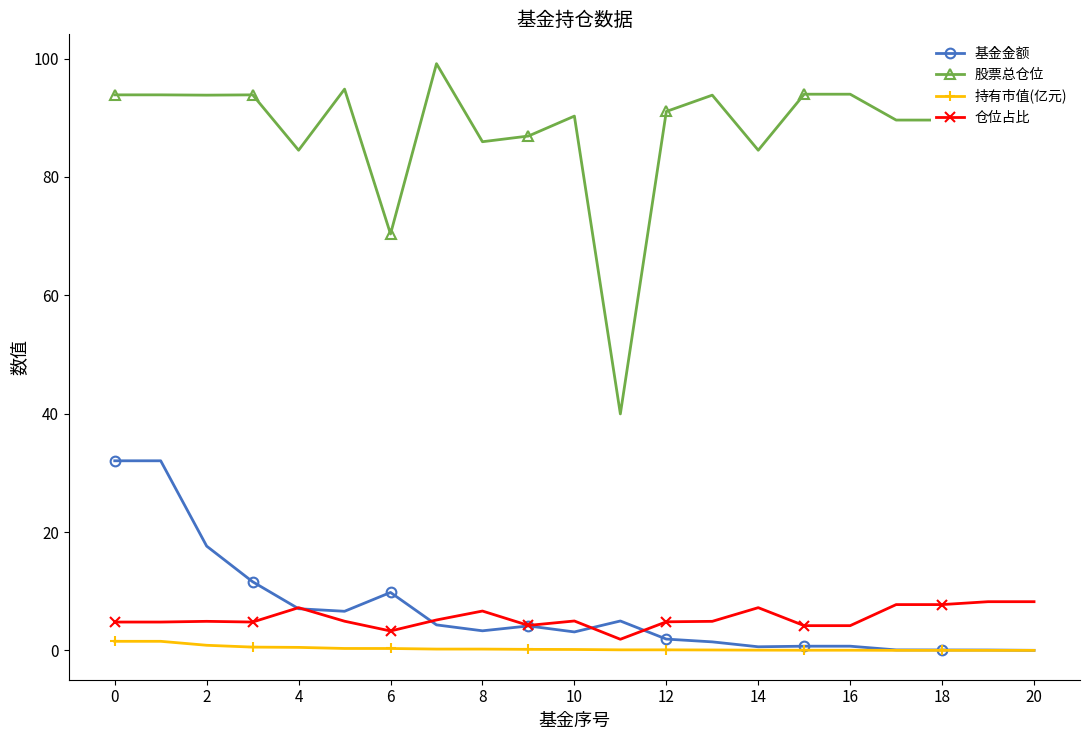

What is the value of the 仓位占比 point at the 7th from the left?

3.3